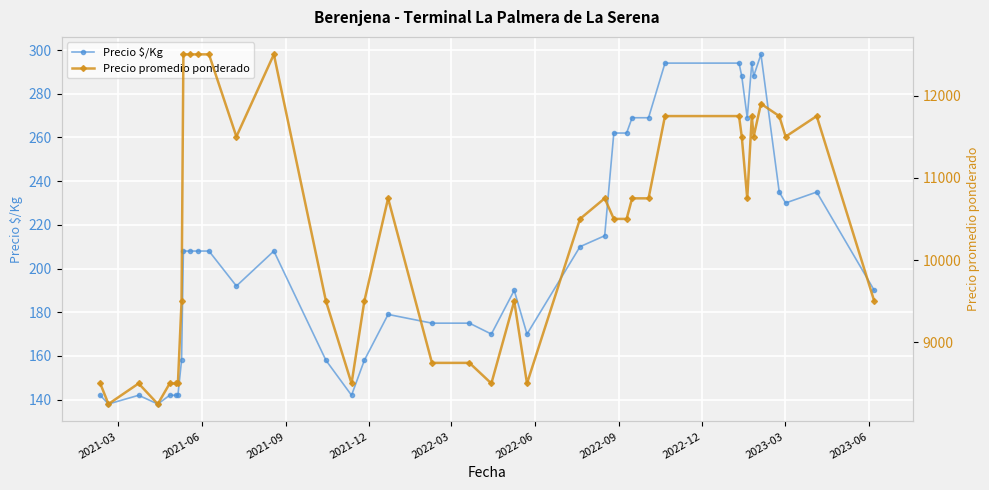

What is the minimum value shown in the chart?

138